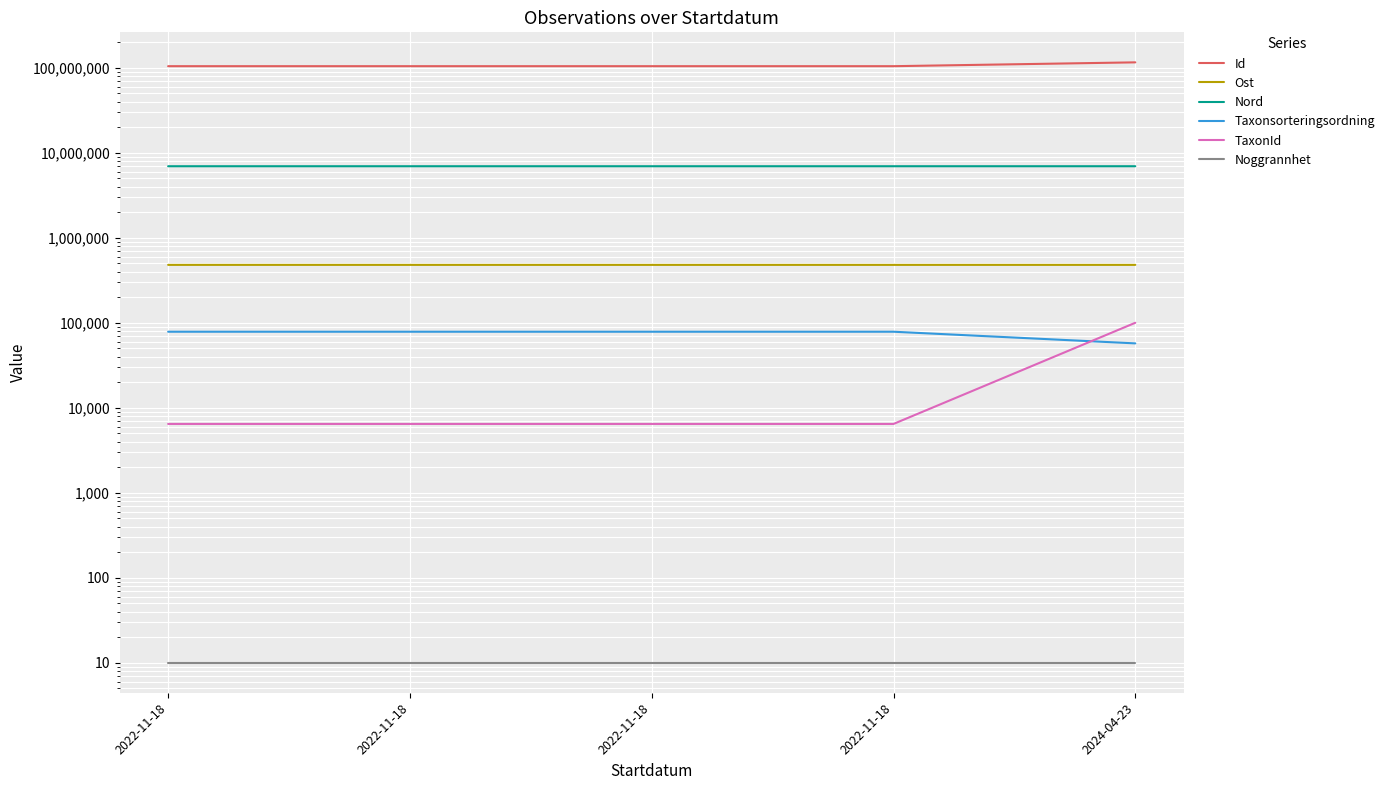

Reading right to left, transcribe all the data shown in this chart.

Id: 116203145.0	104733330.0	104733331.0	104733329.0	104733328.0
Ost: 480769.0	480831.4	480831.1	480839.7	480852.5
Nord: 6961382.0	6960871.6	6960896.8	6960867.9	6960860.0
Taxonsorteringsordning: 57278.0	78569.0	78569.0	78569.0	78569.0
TaxonId: 100109.0	6458.0	6458.0	6458.0	6458.0
Noggrannhet: 10.0	10.0	10.0	10.0	10.0